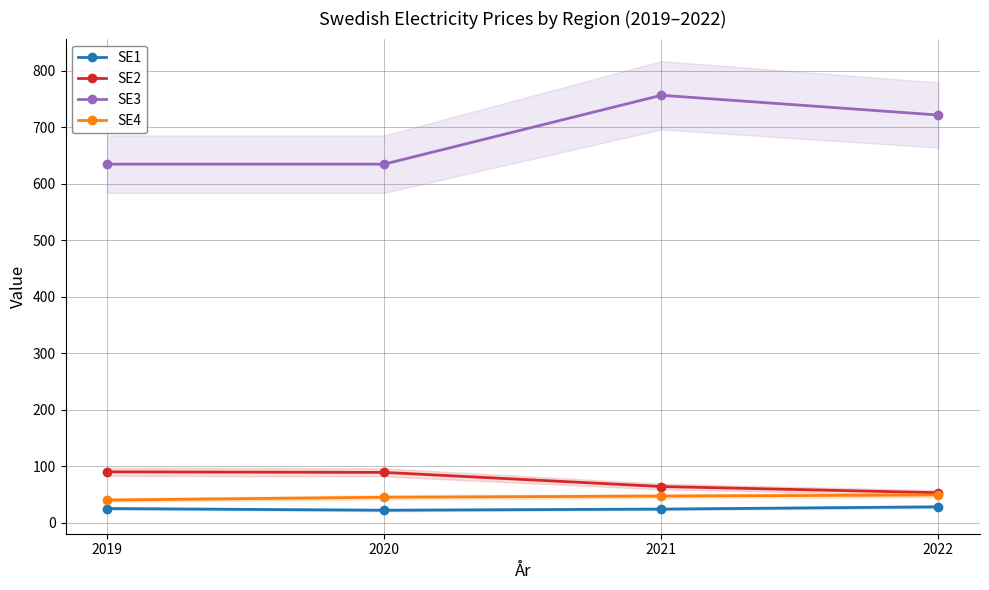

List the series in order of their peak value, highest first.

SE3, SE2, SE4, SE1